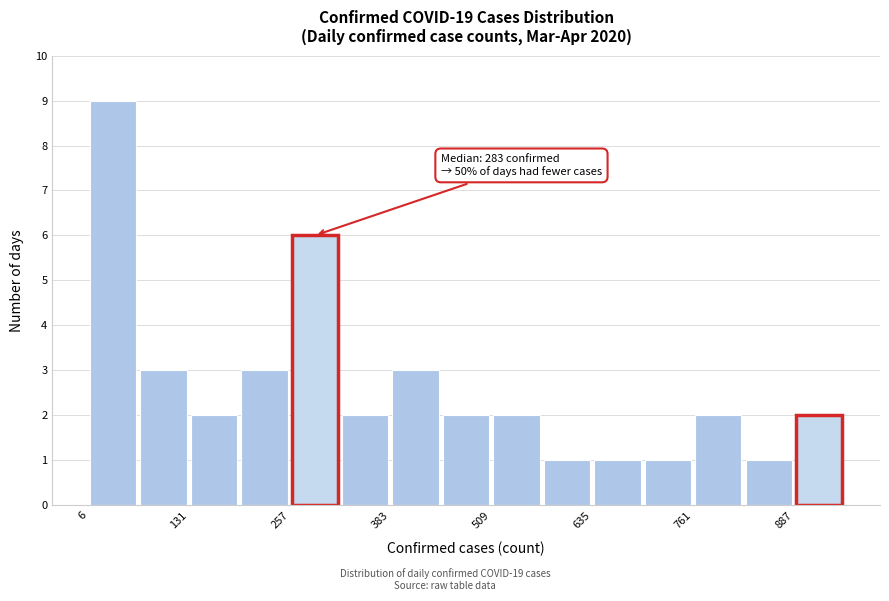

Around what value on the x-axis is the tallest bar? Give the approximate position of its centre, as read against the axis.

40